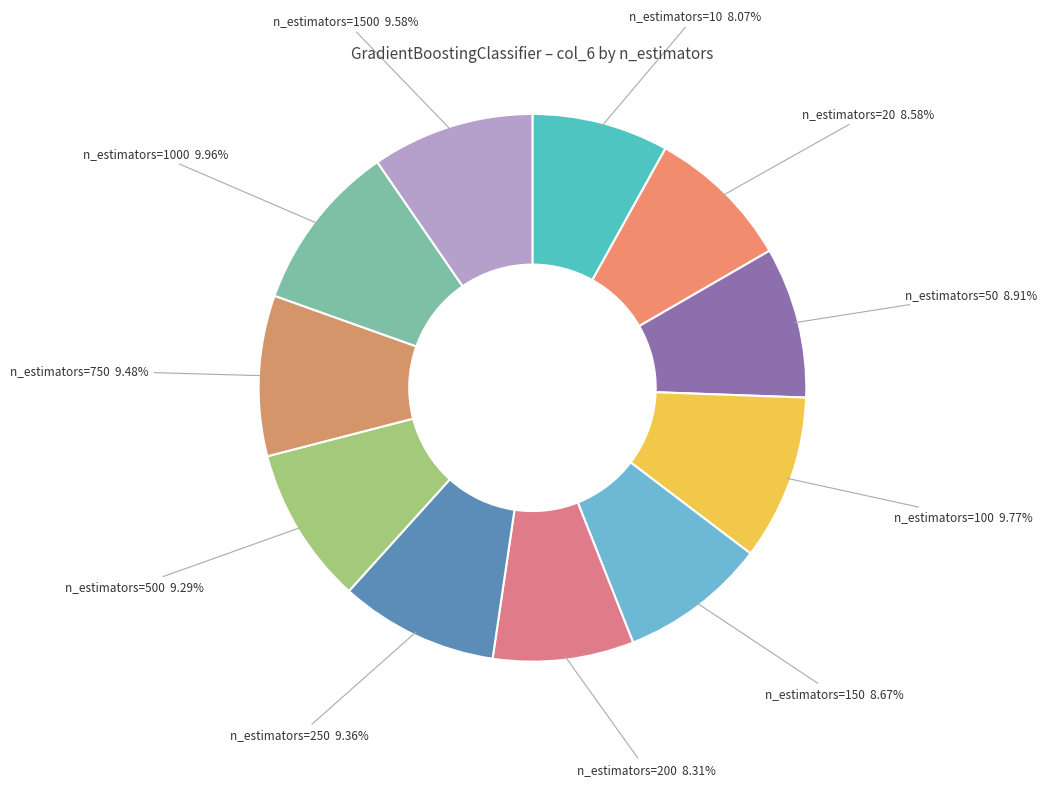

To the nearest percent, what percentage of the pie is n_estimators=1000?

10%